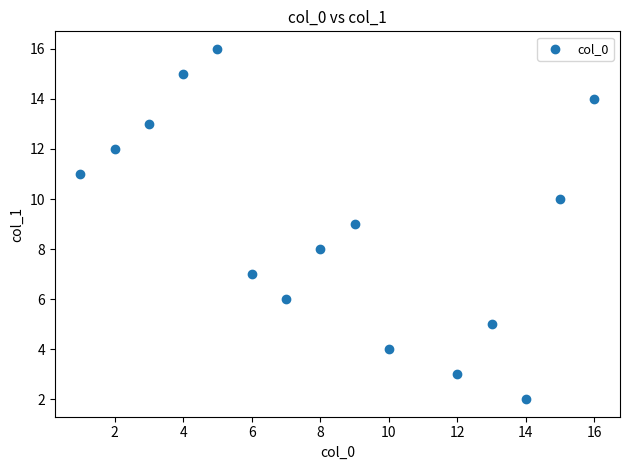

What is the range of X values (max minus min)?

15